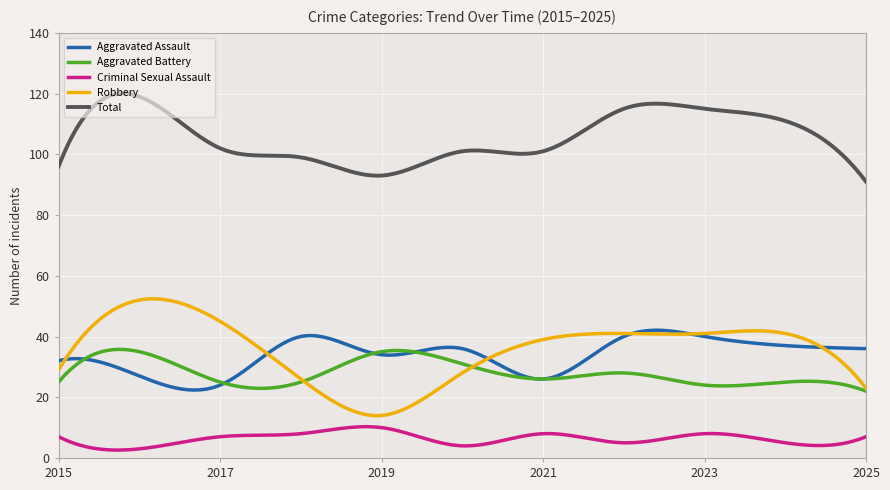

True or false: Aggravated Battery and Criminal Sexual Assault cross at least once.

False